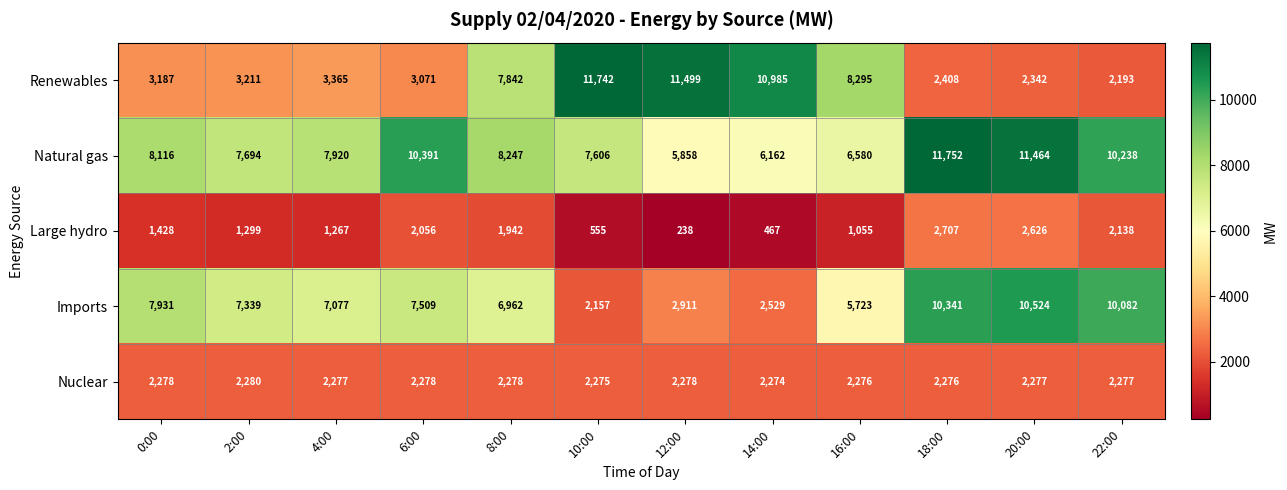

What is the difference between the Renewables values at 6:00 and 8:00?

4771